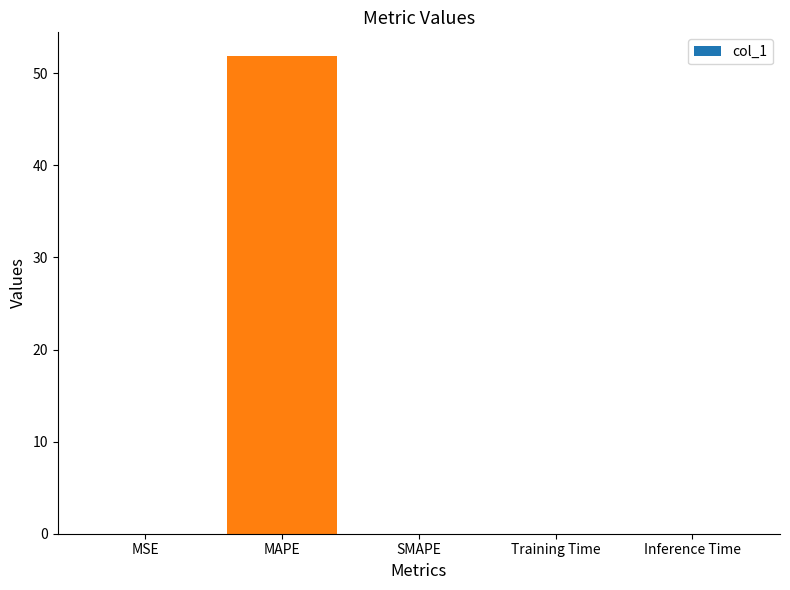

True or false: the data shows -34.4 at SMAPE.

False